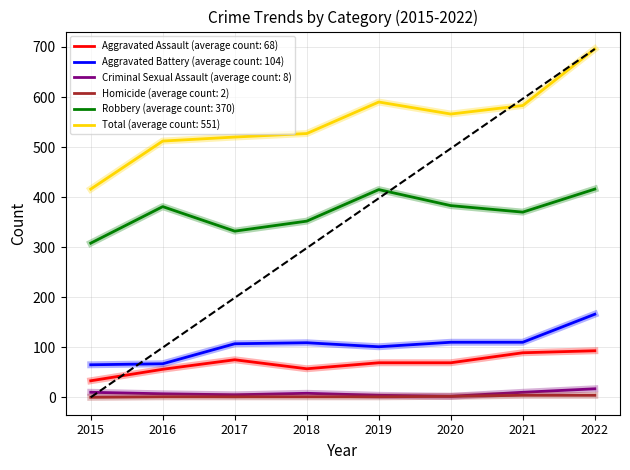

Between 2016 and 2021, which series saw the biggest shift?

Total (average count: 551)